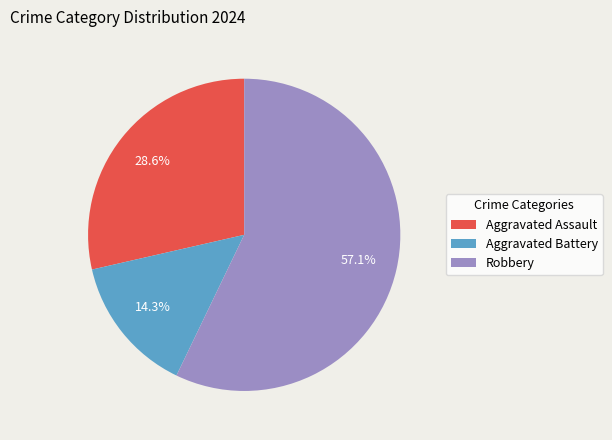

To the nearest percent, what percentage of the pie is Robbery?

57%